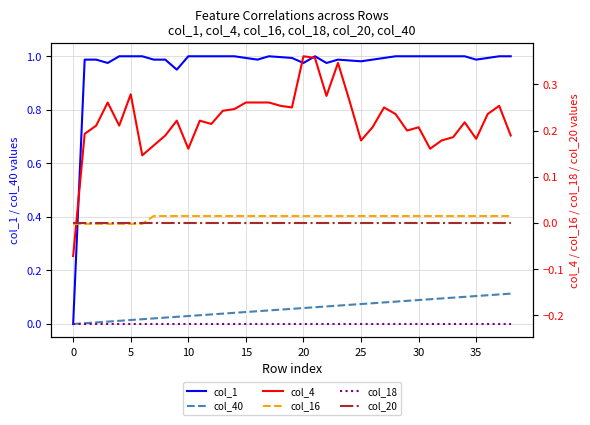

How many distinct data groups are displayed?

6